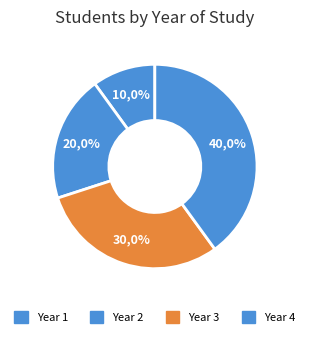

Is there a majority slice in this chart?

No